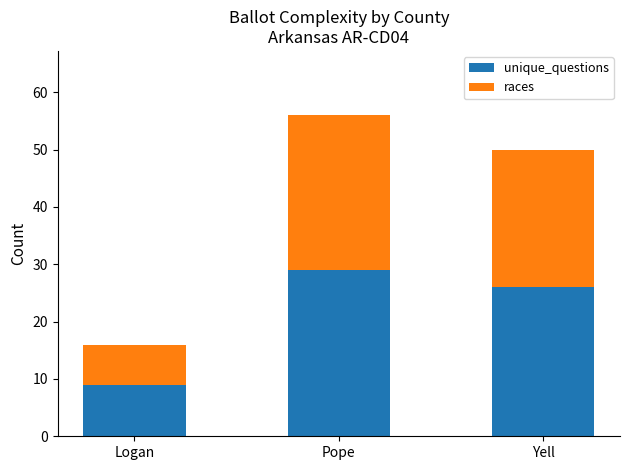

True or false: unique_questions has a value of 9 at Logan.

True